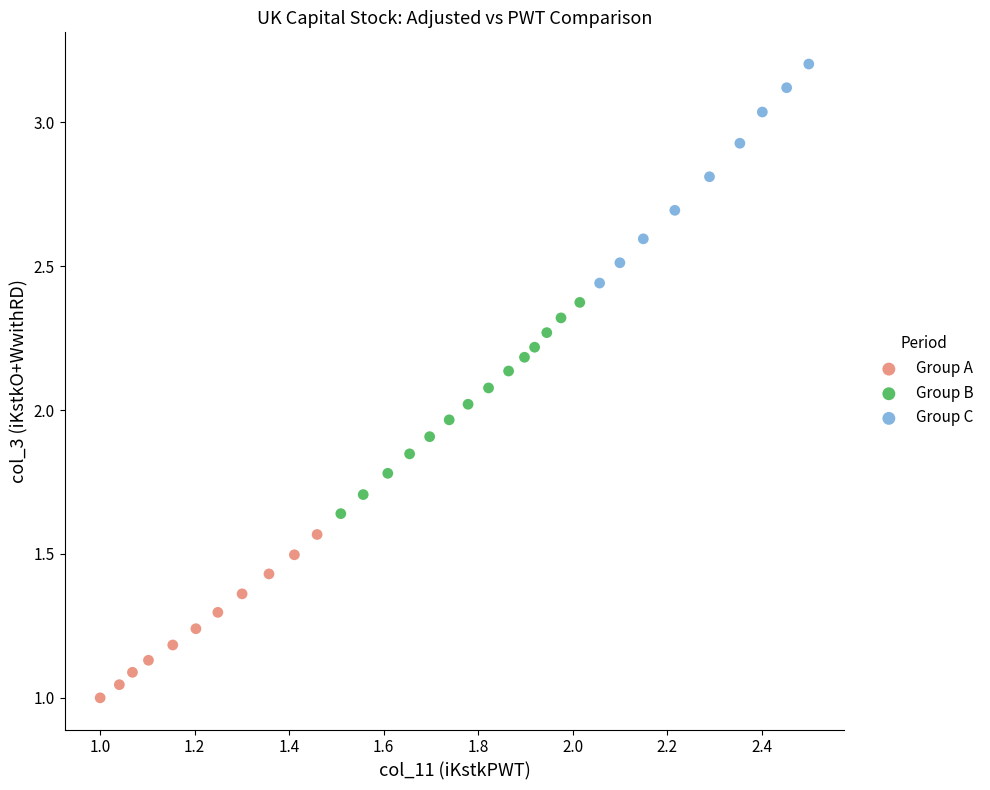

Which series contains the lowest Y value?

Group A